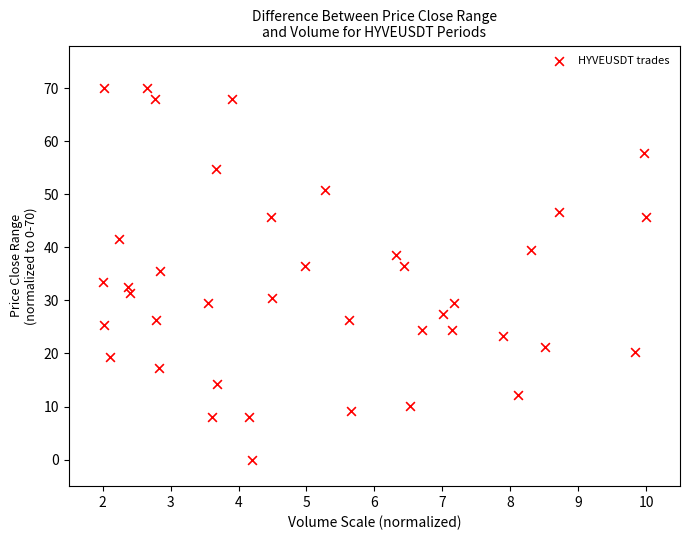

What is the range of Y values (max minus min)?

70.0